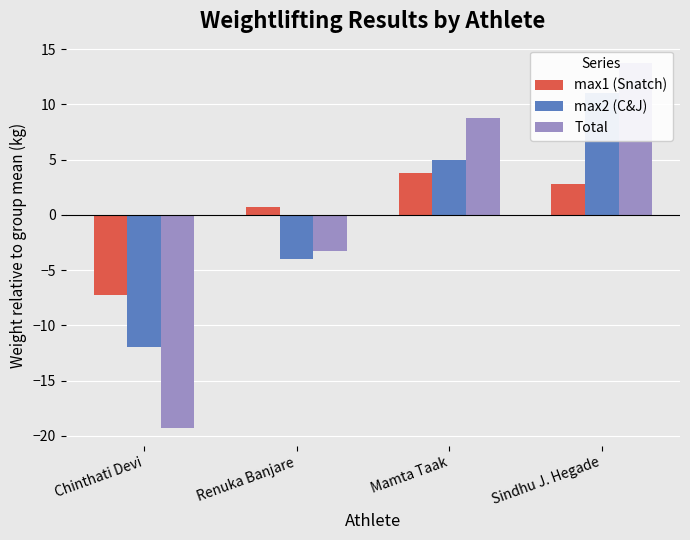

How many data points in max1 (Snatch) are above 2?

2